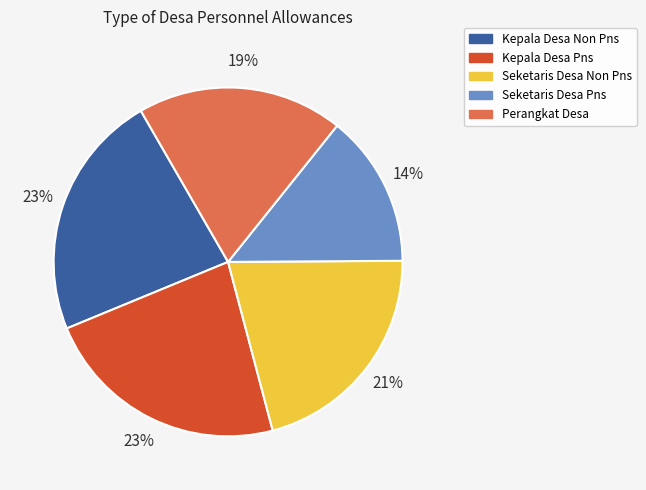

Count the number of slices in the pie.

5